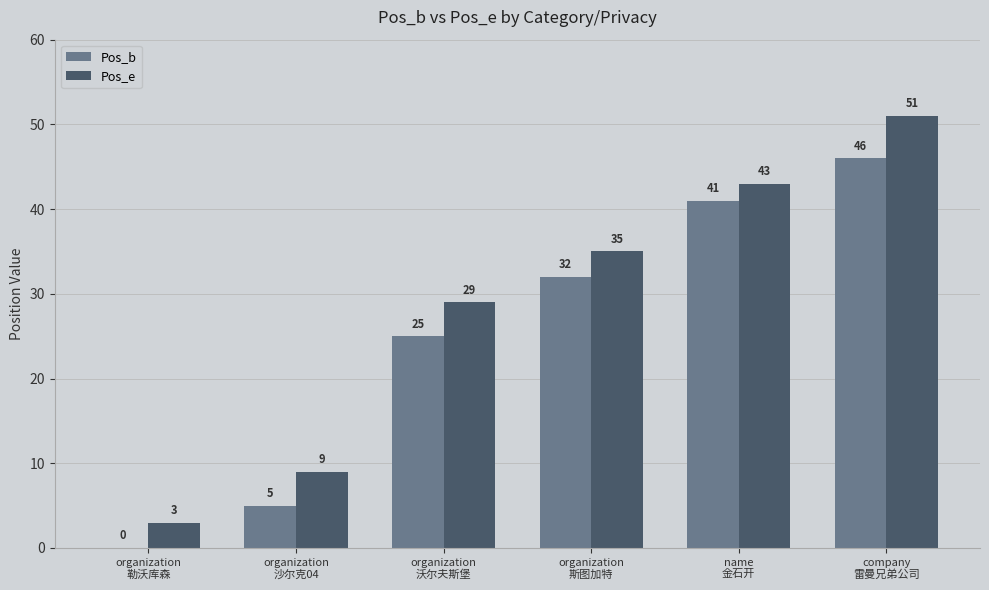

Reading left to right, what are all the values shown in this chart?

Pos_b: organization
勒沃库森=0	organization
沙尔克04=5	organization
沃尔夫斯堡=25	organization
斯图加特=32	name
金石开=41	company
雷曼兄弟公司=46
Pos_e: organization
勒沃库森=3	organization
沙尔克04=9	organization
沃尔夫斯堡=29	organization
斯图加特=35	name
金石开=43	company
雷曼兄弟公司=51